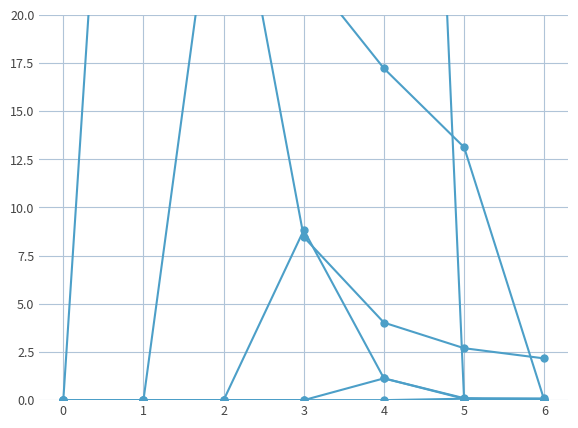

Reading right to left, extract all data points from this chart.

row_0: 6=0.0	5=0.0	4=94.4	3=95.8	2=97.2	1=98.6	0=100.0
row_1: 6=0.0	5=13.1	4=17.2	3=22.4	2=34.5	1=63.6	0=0.0
row_2: 6=2.2	5=2.7	4=4.0	3=8.5	2=30.7	1=0.0	0=0.0
row_3: 6=0.1	5=0.1	4=1.1	3=8.8	2=0.0	1=0.0	0=0.0
row_4: 6=0.0	5=0.1	4=1.1	3=0.0	2=0.0	1=0.0	0=0.0
row_5: 6=0.0	5=0.1	4=0.0	3=0.0	2=0.0	1=0.0	0=0.0